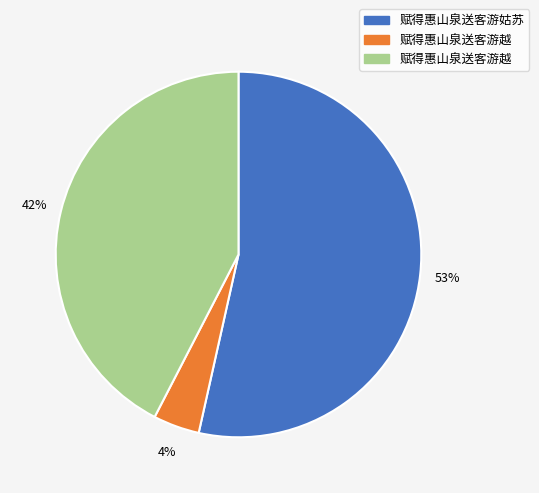

To the nearest percent, what is the difference between the largest and smallest slice percentages?

49%